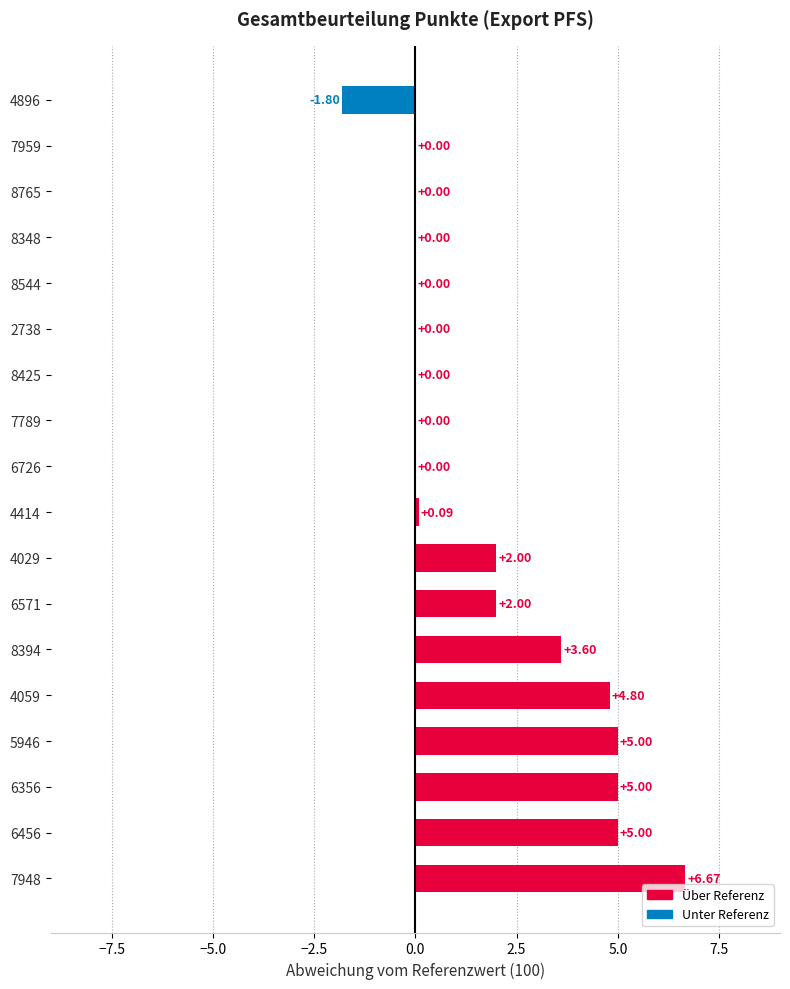

What is the sum of all values?

32.4